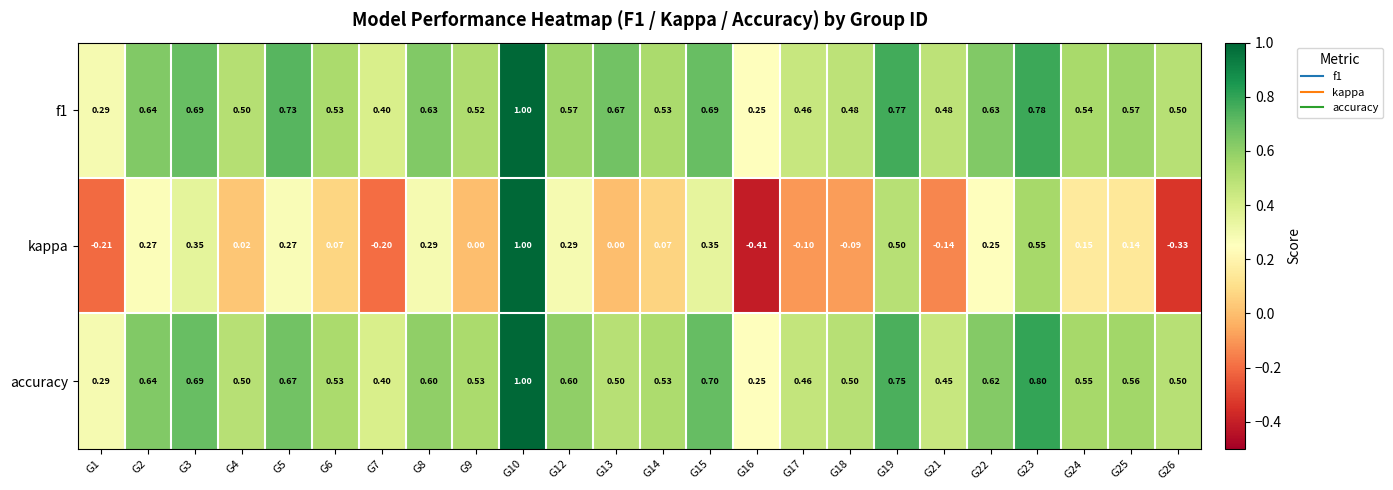

Which series has the widest spread of values?

kappa